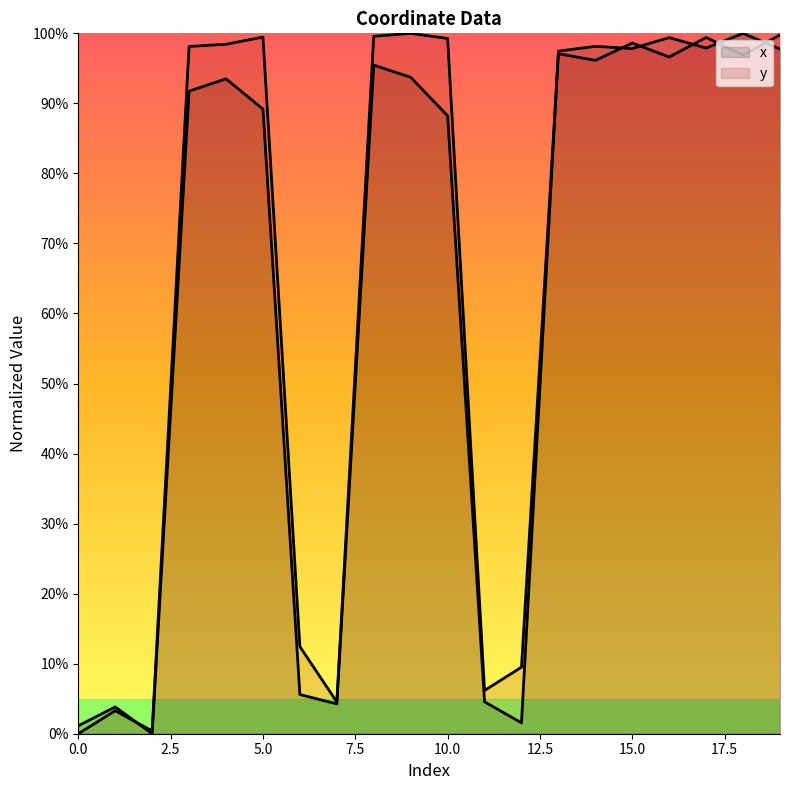

Which category has the highest value across all series?

18